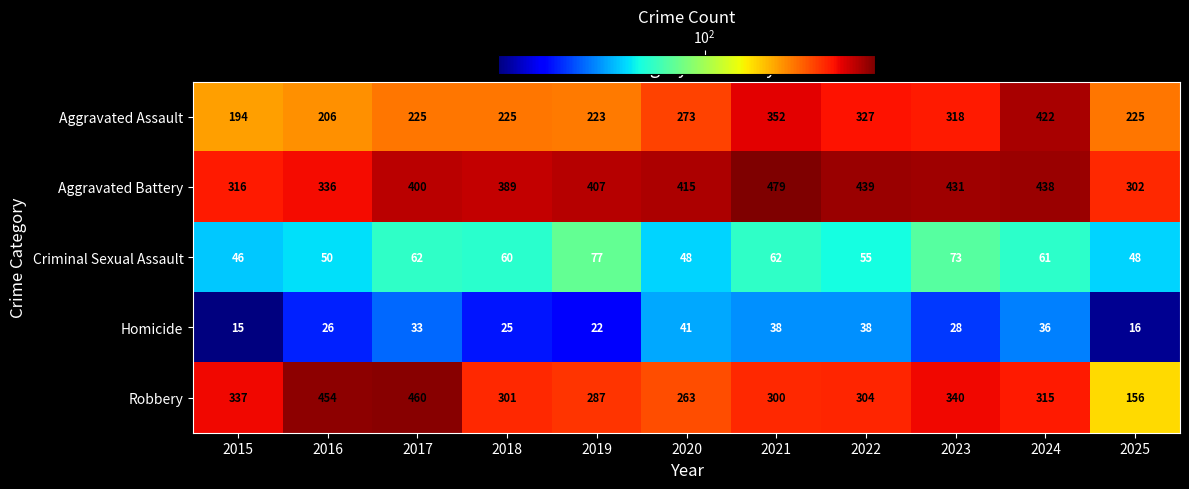

At which label is Robbery closest to 308?

2022